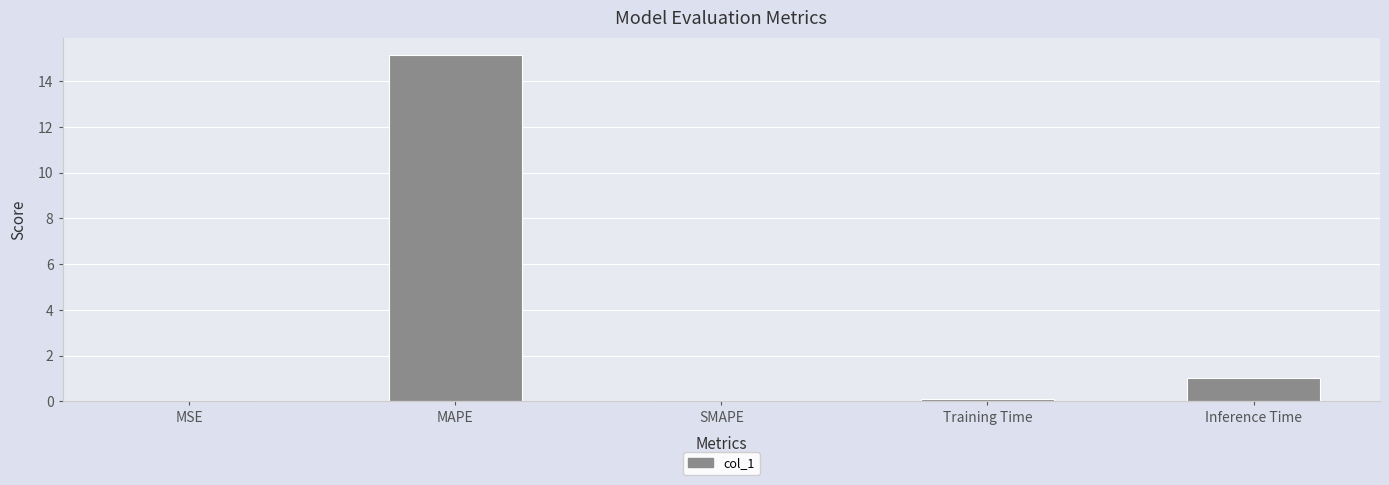

The value at MAPE is 25.4. True or false?

False